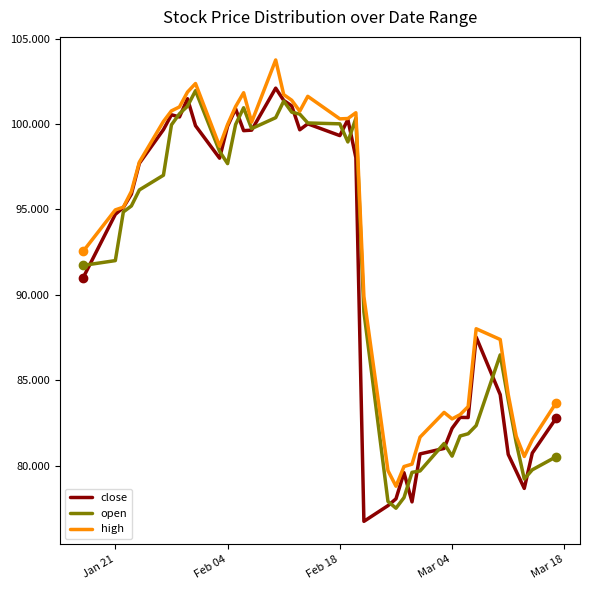

What is the average value of the open series?

91.3